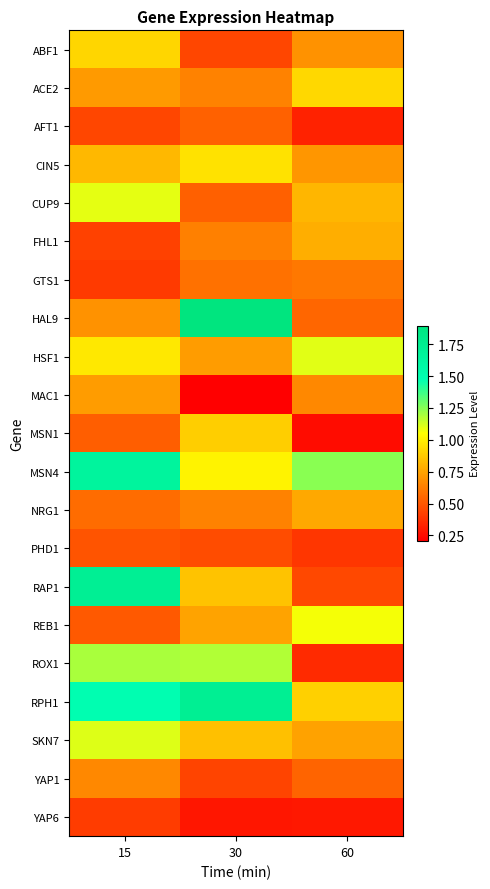

Between 15 and 30, which series saw the biggest shift?

HAL9